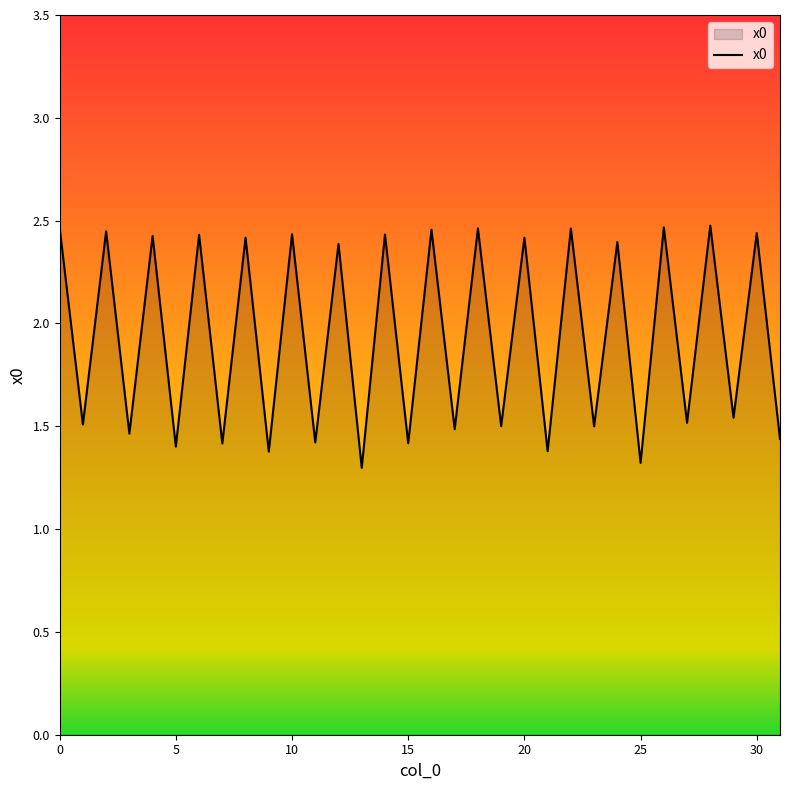

What is the difference between the maximum and minimum values?

1.2